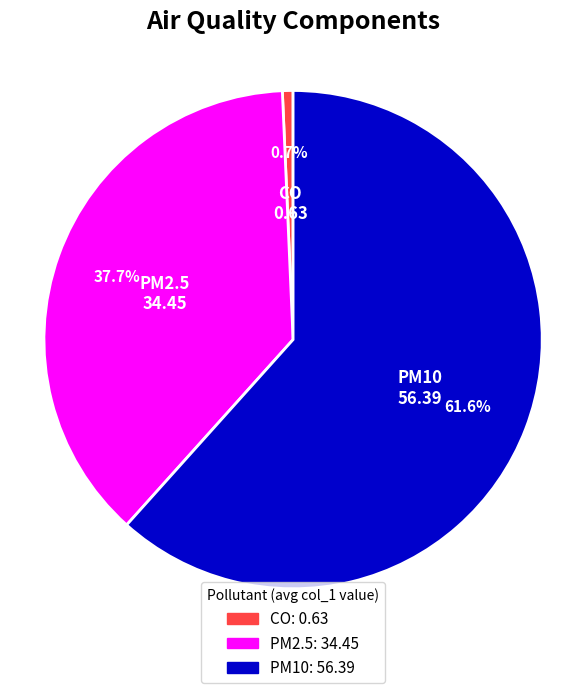

Is it true that PM10 is 62% of the pie?

True